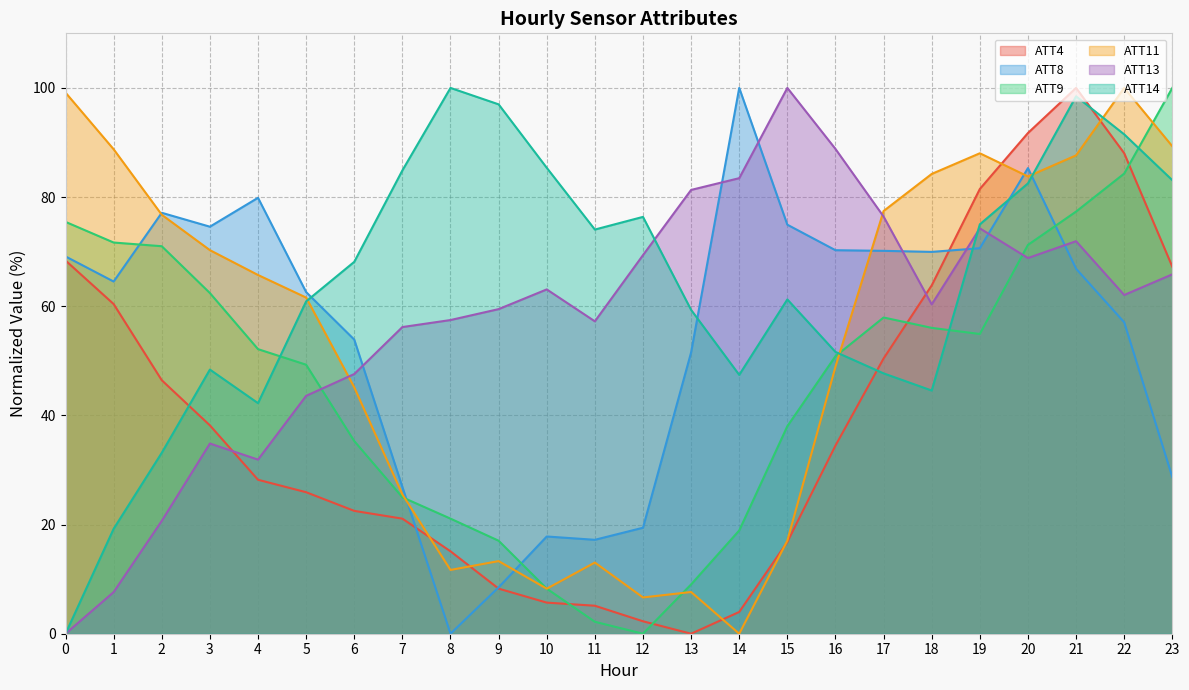

How many times do ATT13 and ATT14 cross each other?

2